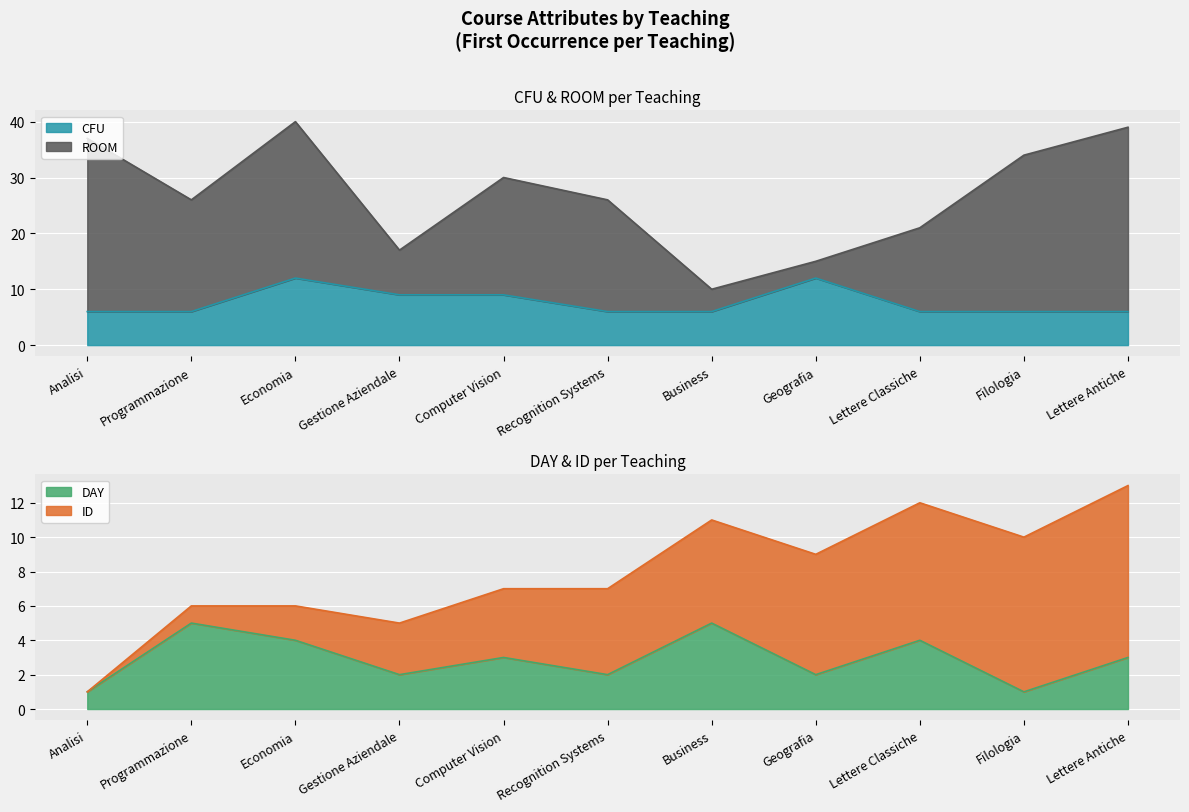

Reading left to right, extract all data points from this chart.

DAY: Analisi=1	Programmazione=5	Economia=4	Gestione Aziendale=2	Computer Vision=3	Recognition Systems=2	Business=5	Geografia=2	Lettere Classiche=4	Filologia=1	Lettere Antiche=3
CFU: Analisi=6	Programmazione=6	Economia=12	Gestione Aziendale=9	Computer Vision=9	Recognition Systems=6	Business=6	Geografia=12	Lettere Classiche=6	Filologia=6	Lettere Antiche=6